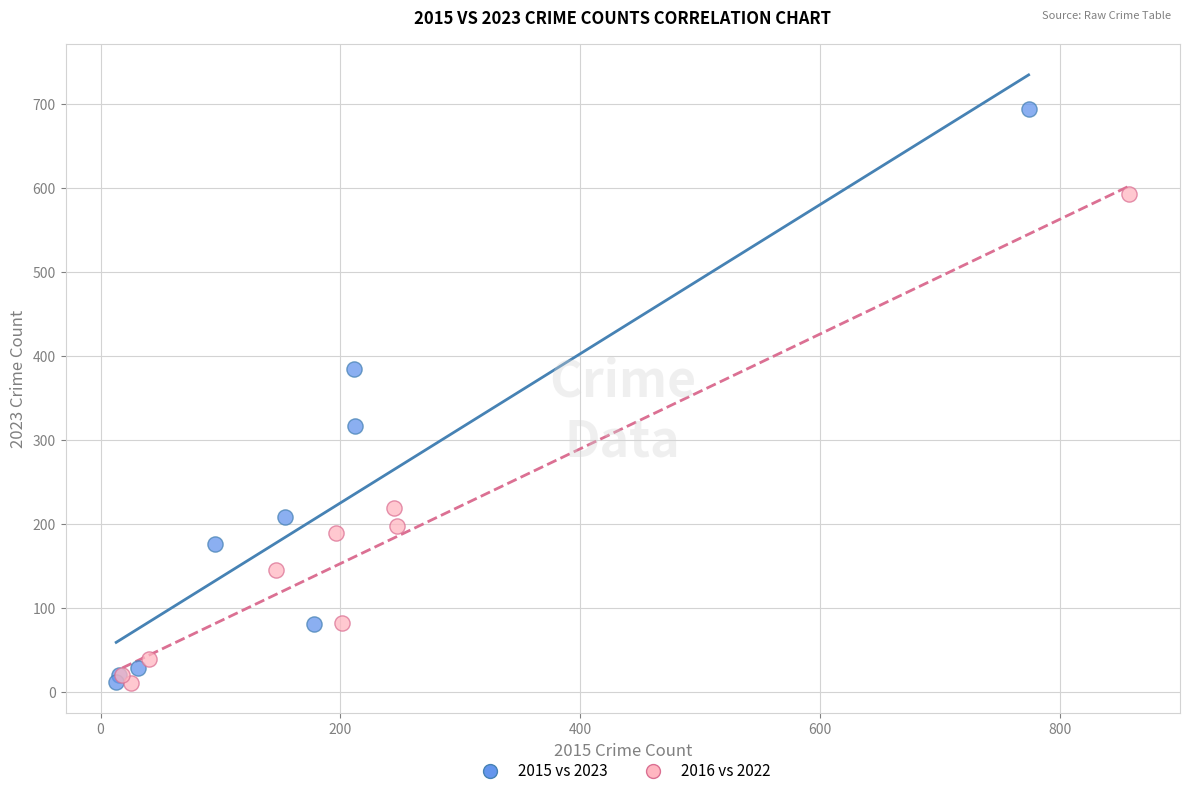

Which series contains the highest Y value?

2015 vs 2023